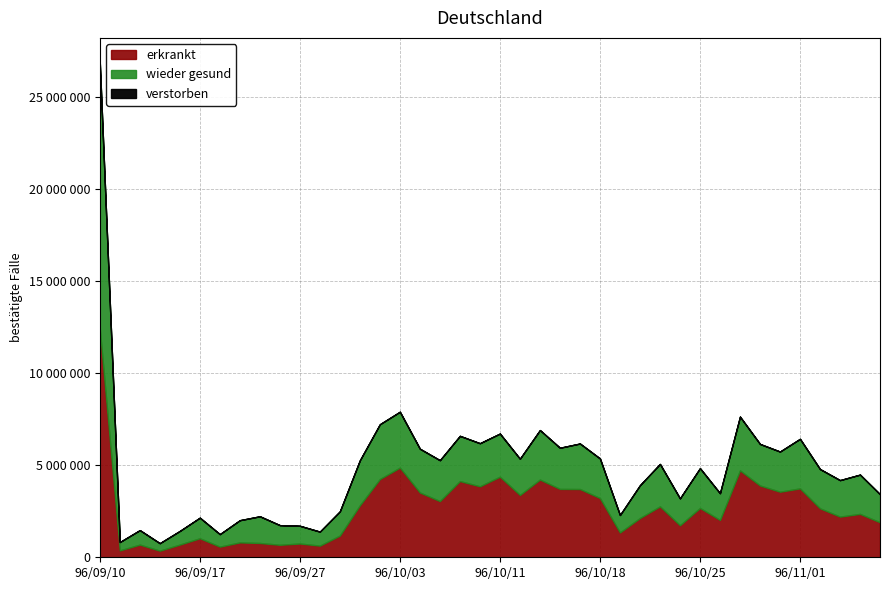

What is the spread (max minus min) of values at 96/10/23?

2763451